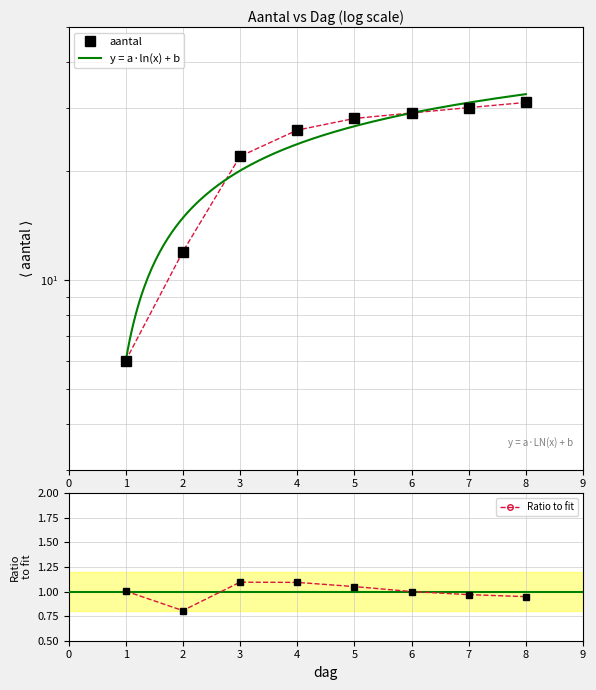

What is the difference between the maximum and minimum values?

25